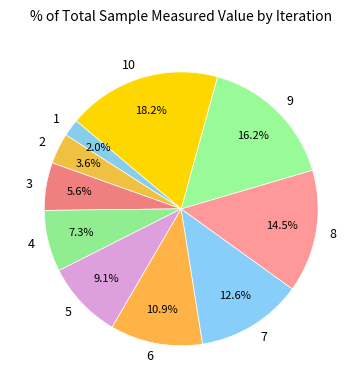

Approximately how many times larger is the value at 7 compared to 8?

0.9